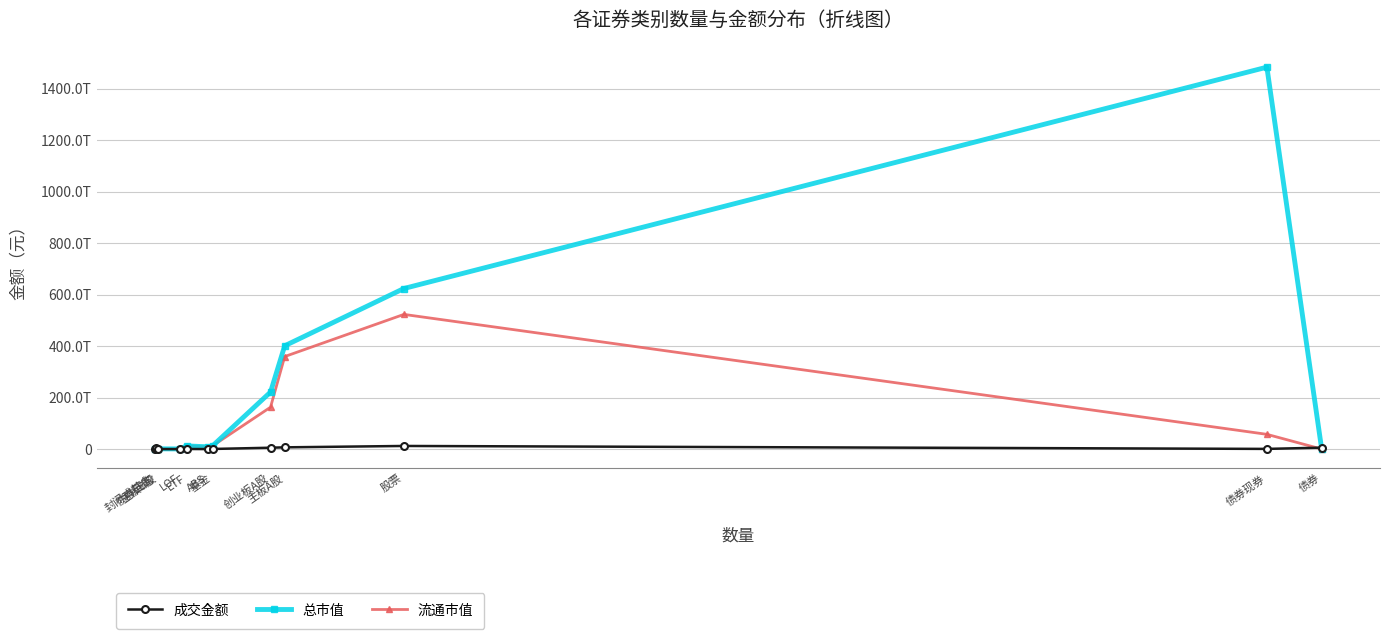

At 基金, list the series in order from smallest to largest.

成交金额, 流通市值, 总市值